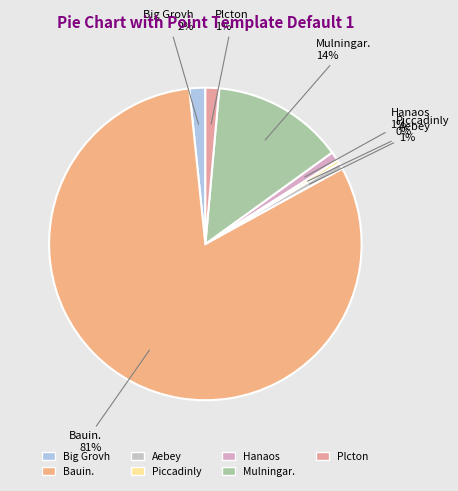

True or false: Big Grovh accounts for 2% of the total.

True